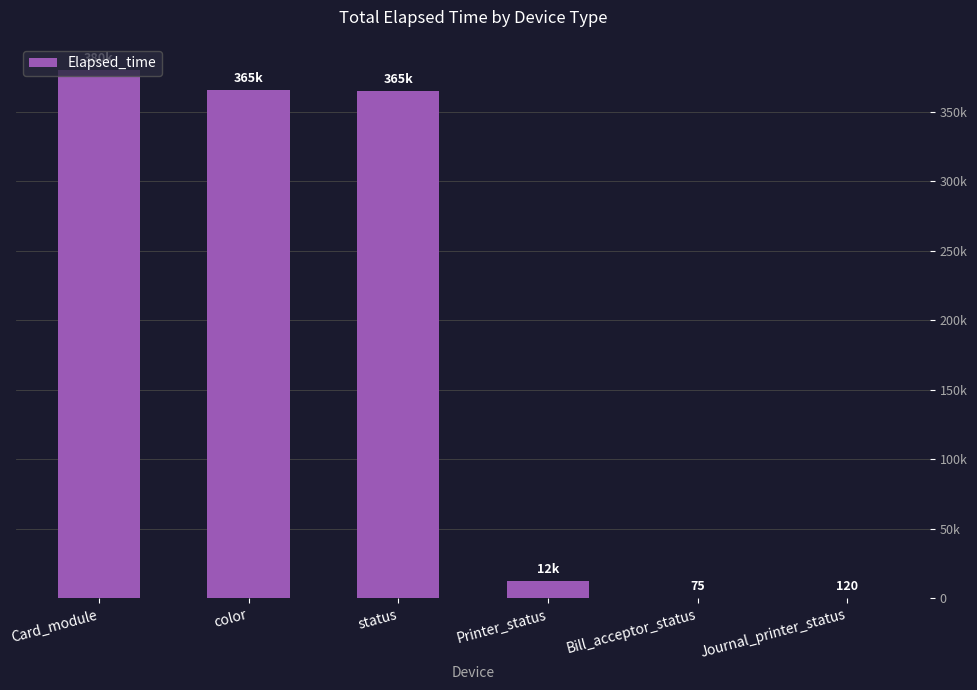

Reading left to right, extract all data points from this chart.

Card_module=379803	color=365310	status=364800	Printer_status=12376	Bill_acceptor_status=75	Journal_printer_status=120